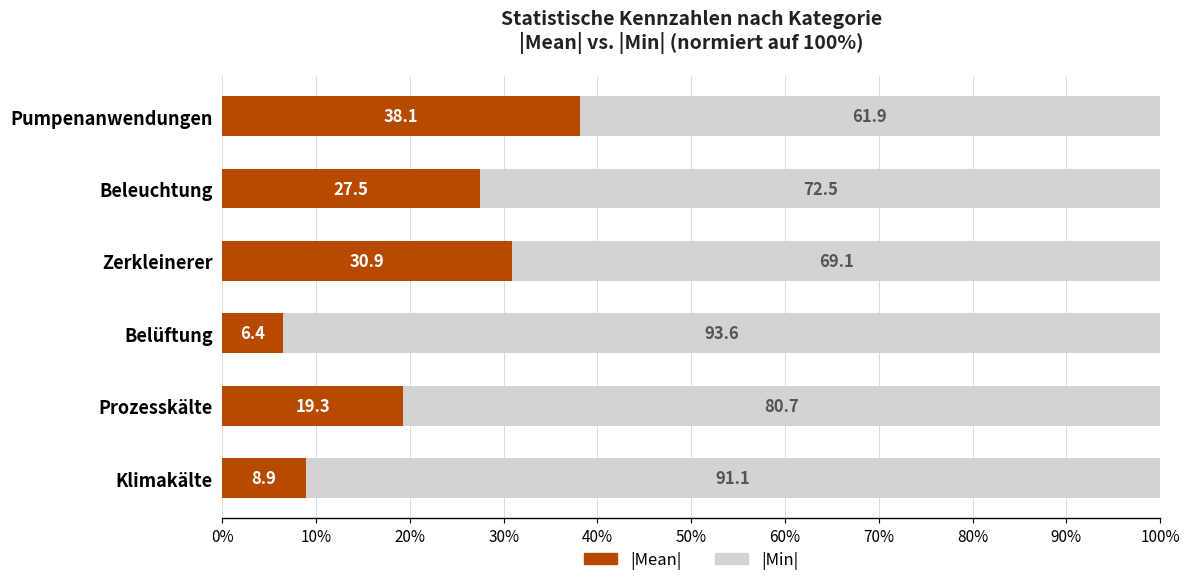

What is the total value across all series at Klimakälte?

100.0